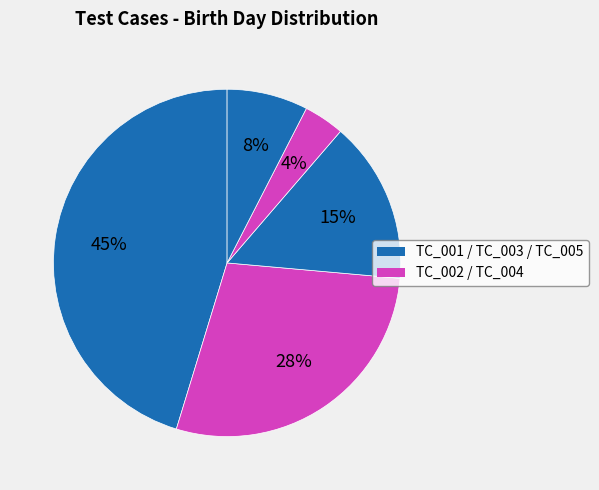

How many segments does this pie chart have?

5